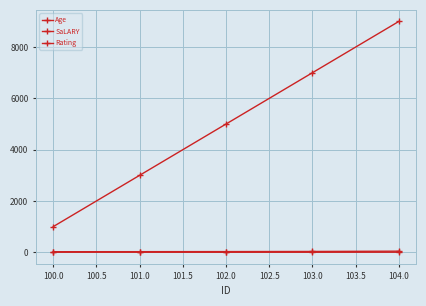

How many values in the SaLARY series are below 5000?

2